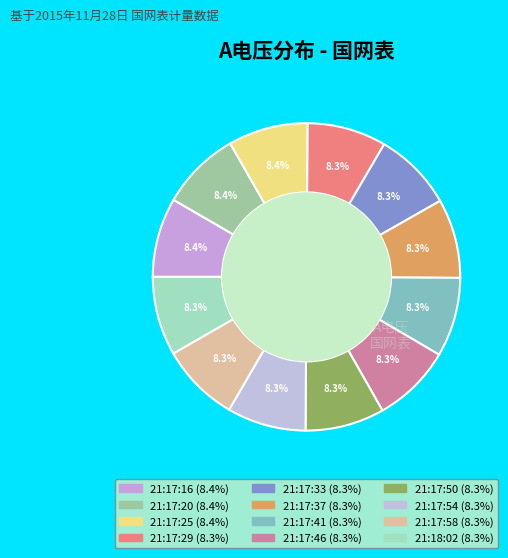

How many segments does this pie chart have?

12